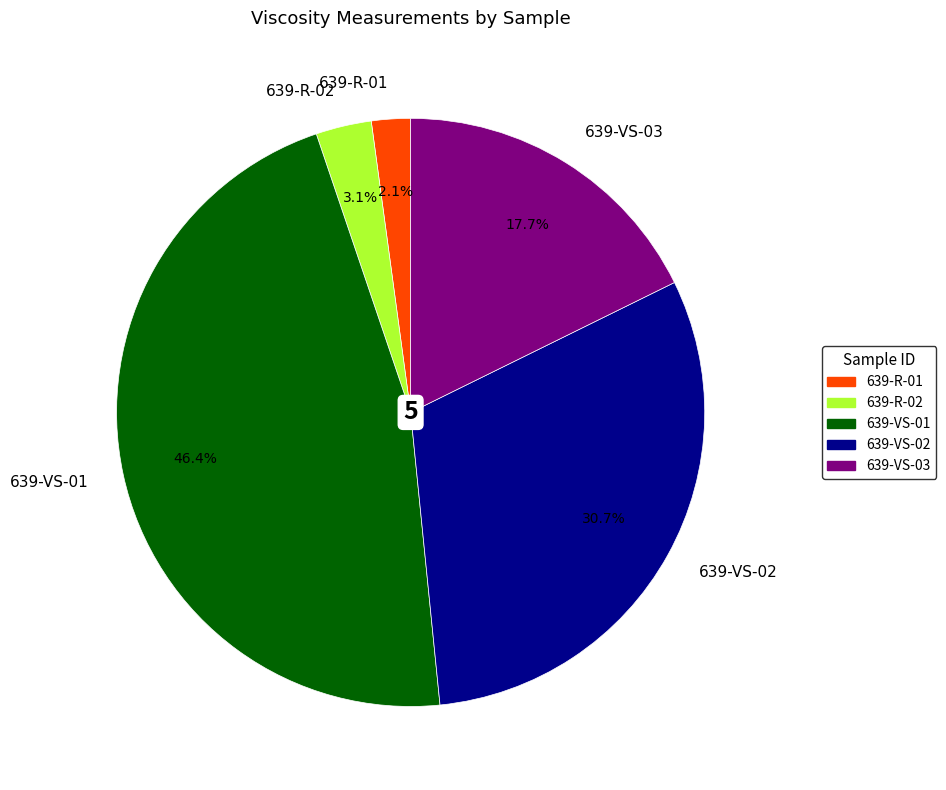

How many slices are in this pie chart?

5